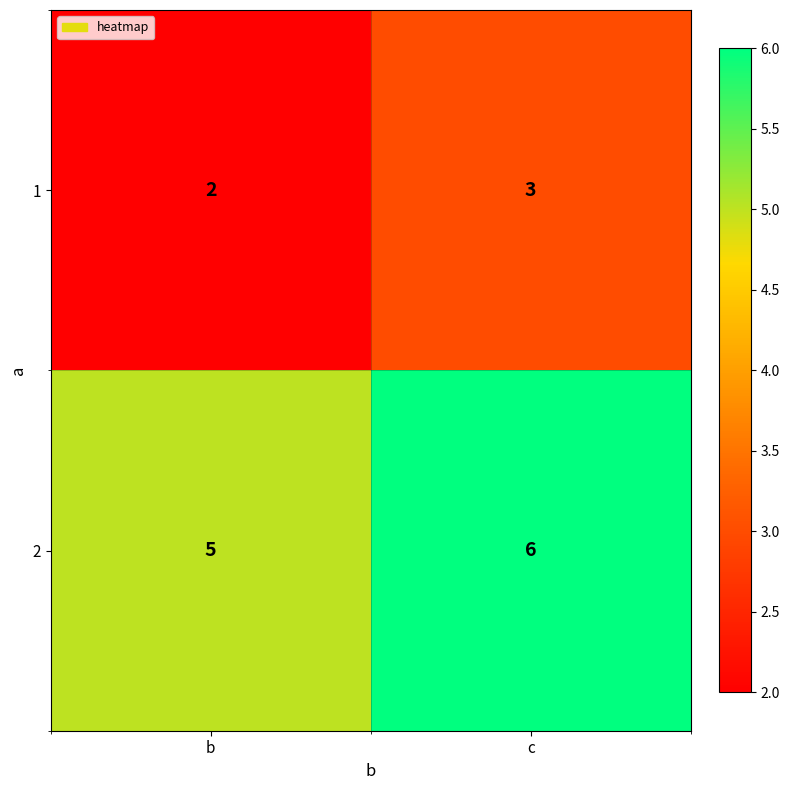

What is the sum of the 2 values at c and b?

11